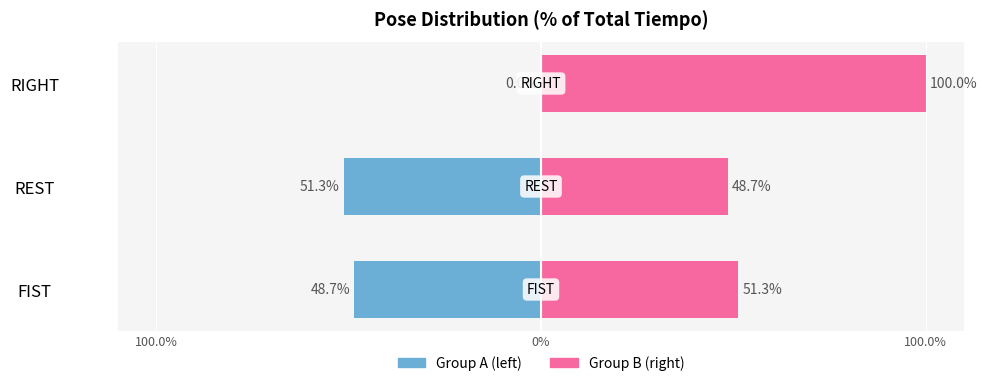

What is the maximum value shown in the chart?

100.0